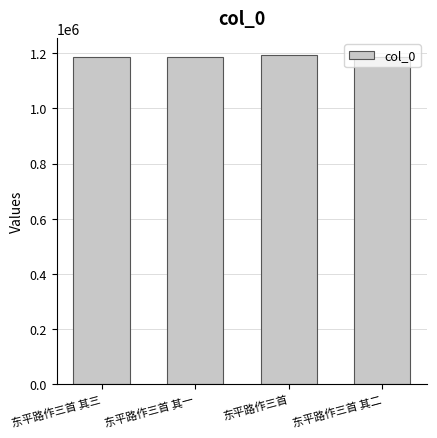

What is the minimum value shown in the chart?

1187072